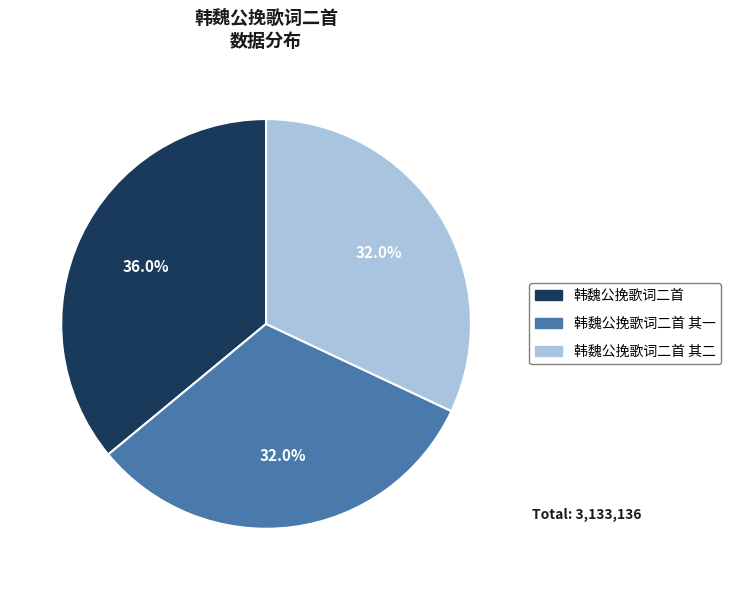

To the nearest percent, what is the average slice percentage?

33%